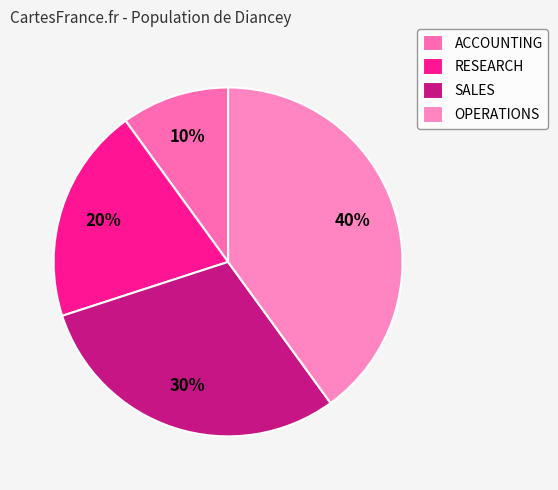

Does RESEARCH account for over 50% of the chart?

No